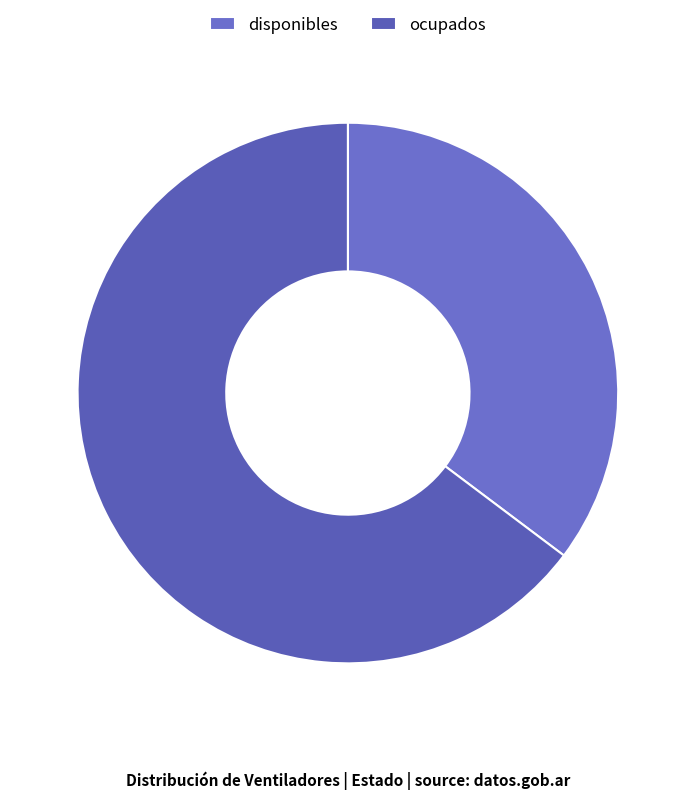

How many slices are in this pie chart?

2